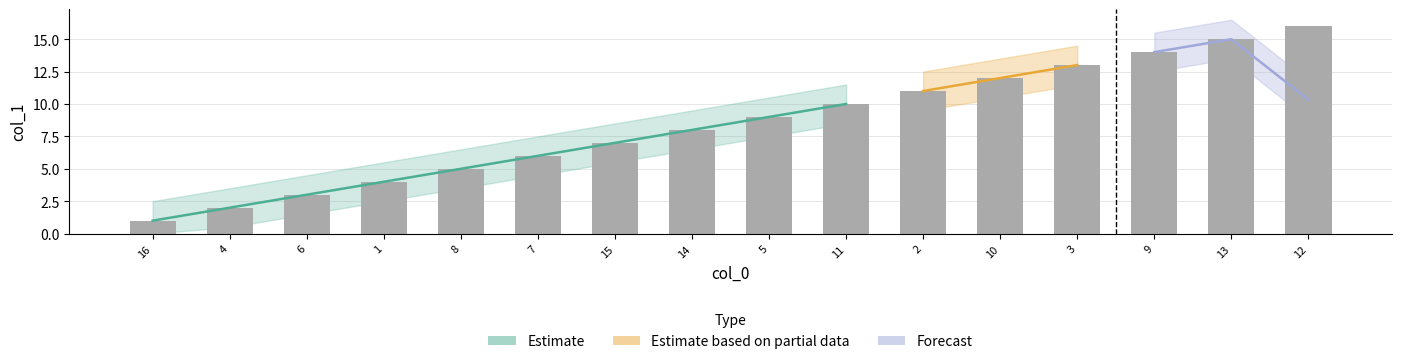

What is the change in value from 4 to 14?

+6